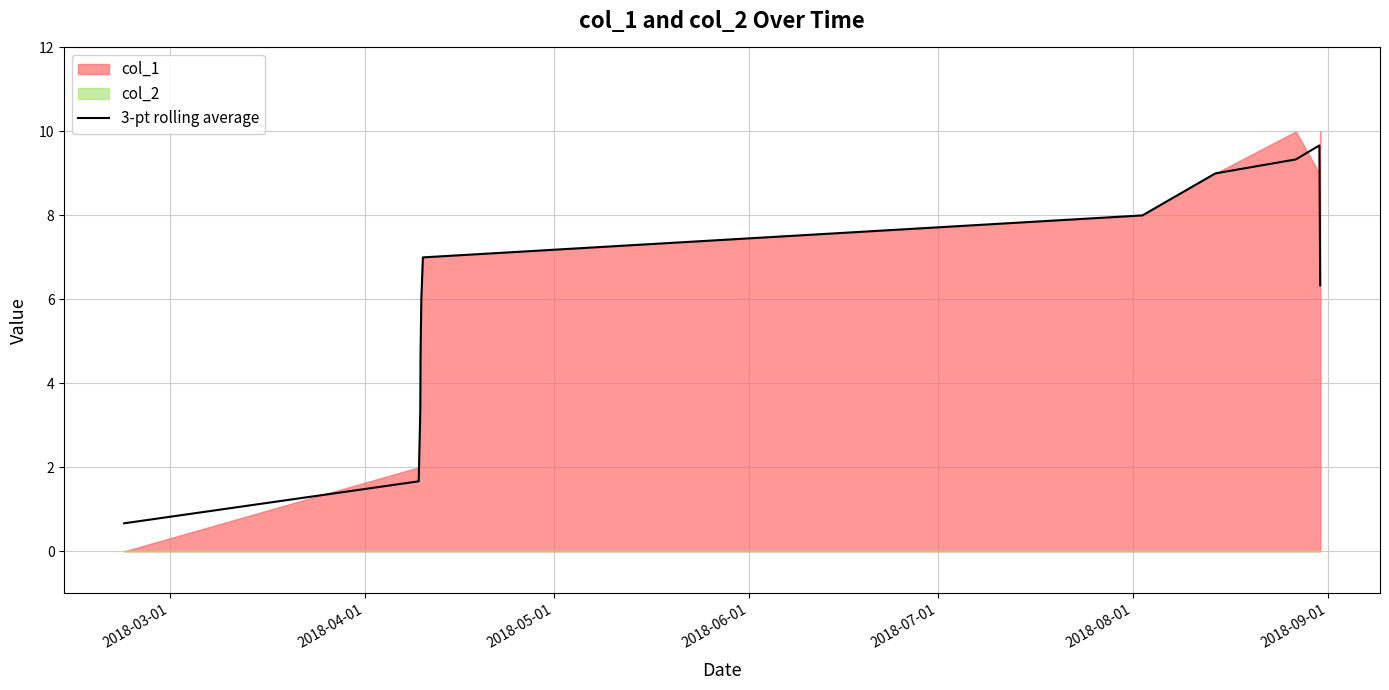

How many points are higher than both their immediate neighbors (excluding endpoints)?

1